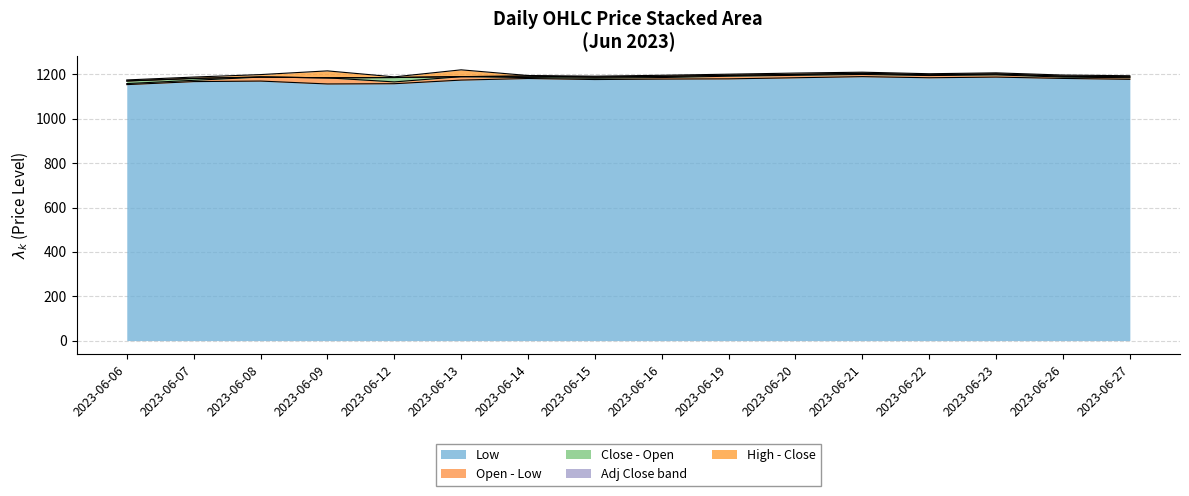

True or false: Close and High intersect in this chart.

False